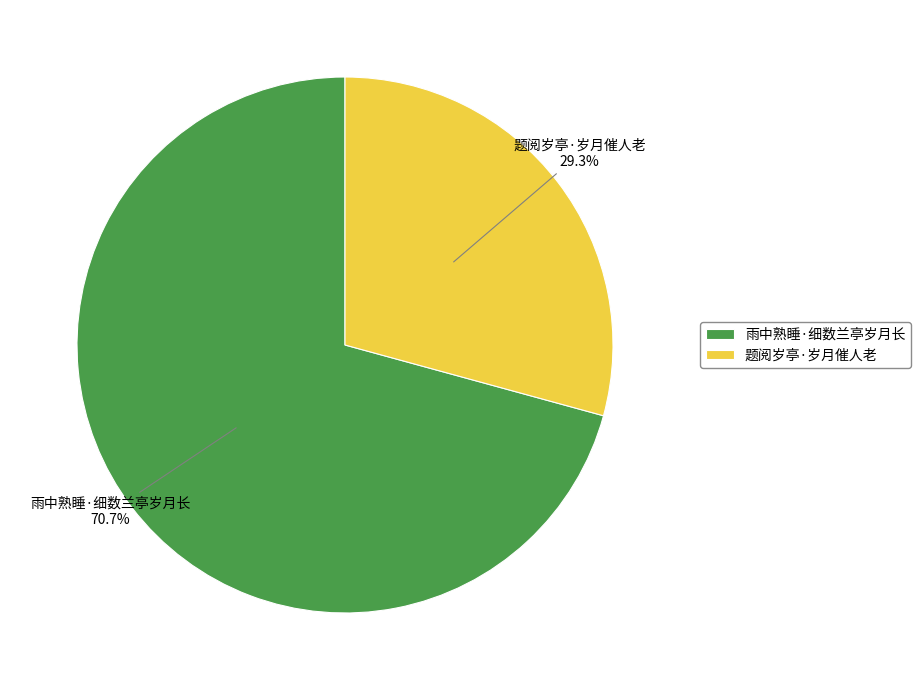

Does any single category account for the majority?

Yes